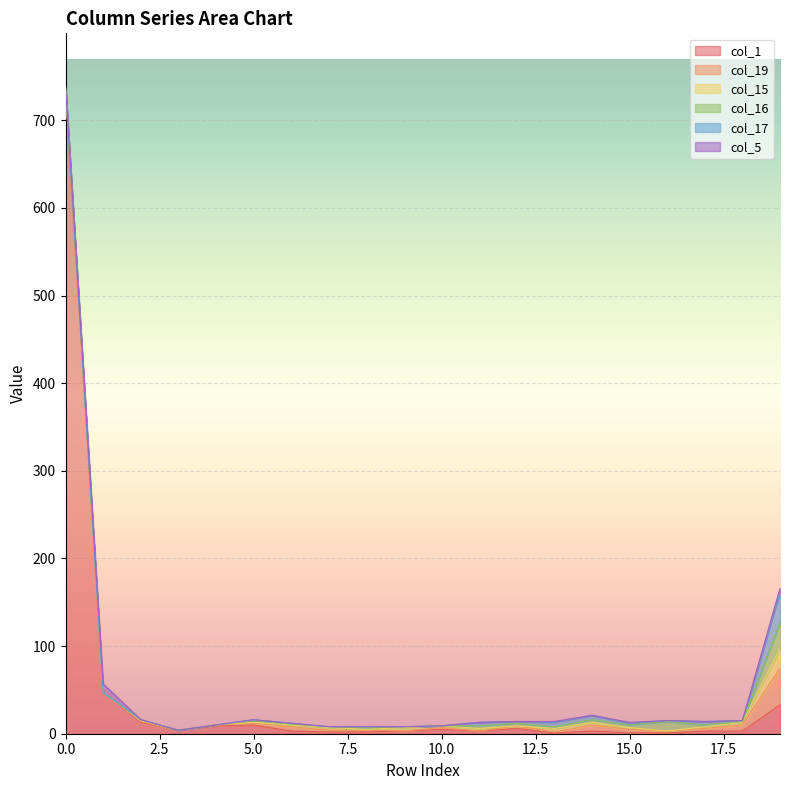

How many times do col_17 and col_16 cross each other?

4